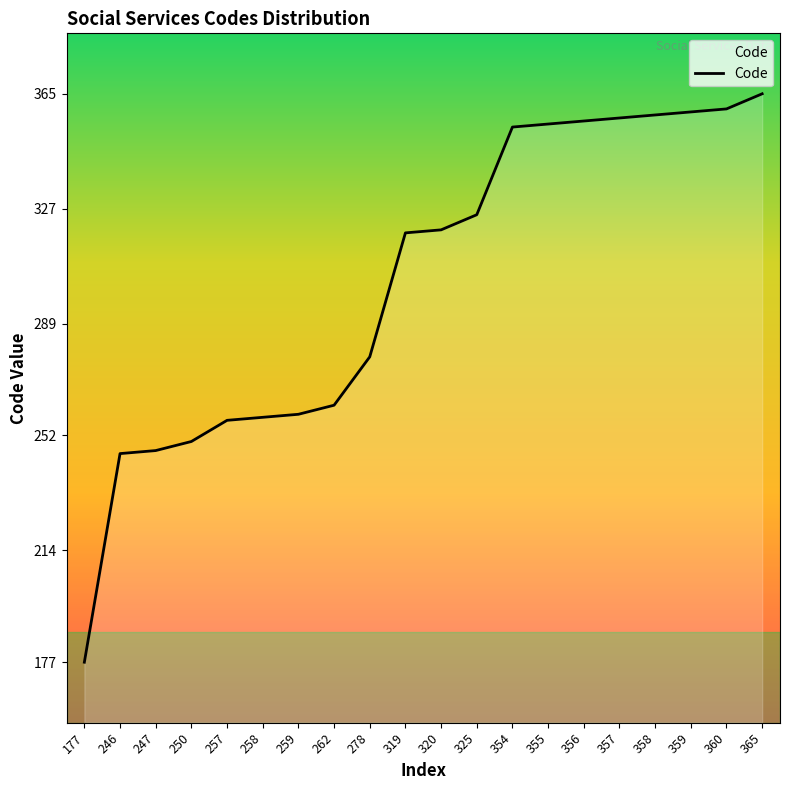

Which label corresponds to the largest value in the chart?

365